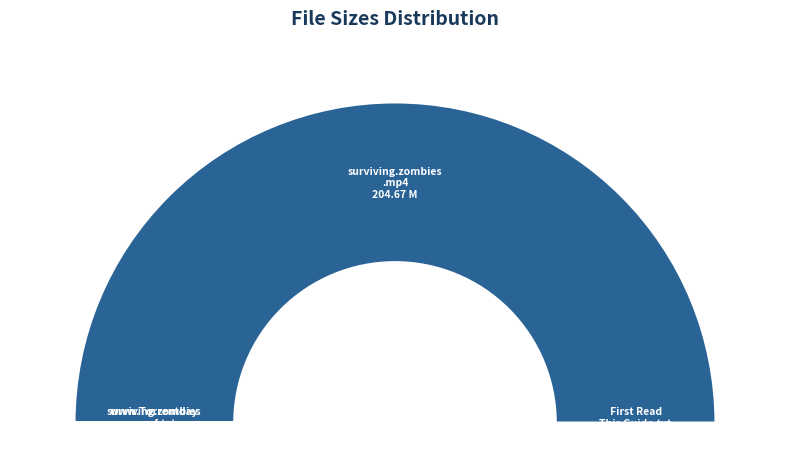

The surviving.zombies.0101-yestv.mp4 slice represents 100% of the pie. True or false?

True